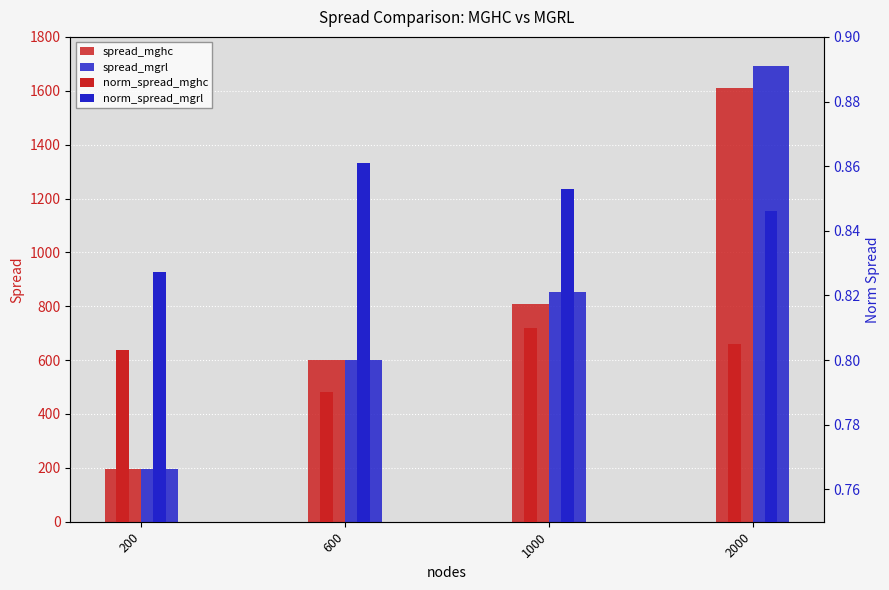

What is the total value across all series at 1000?

1665.0